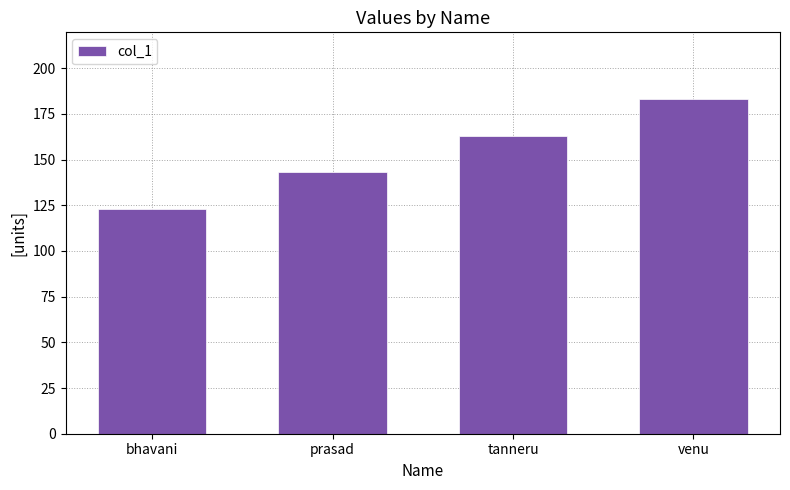

What is the value of the 4th bar from the left?

183